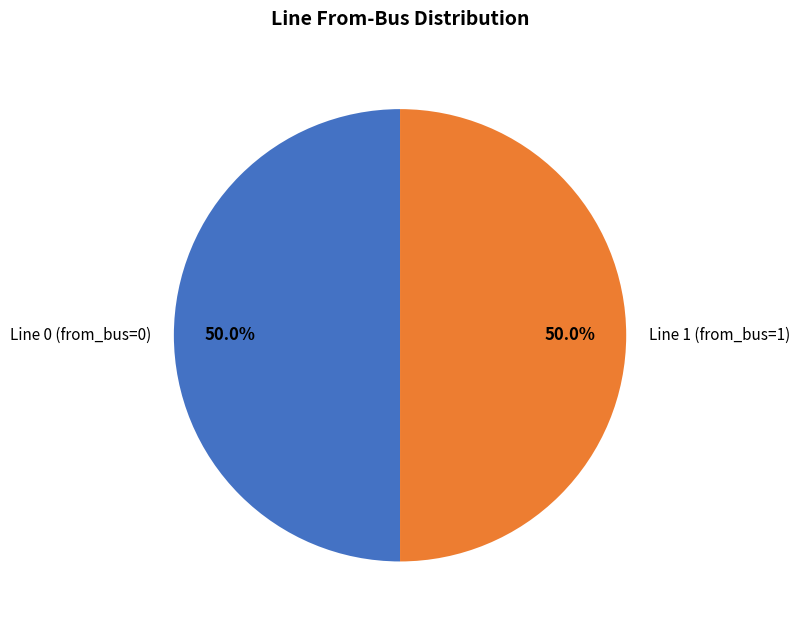

What is the total percentage of Line 1 (from_bus=1) and Line 0 (from_bus=0)?

100.0%